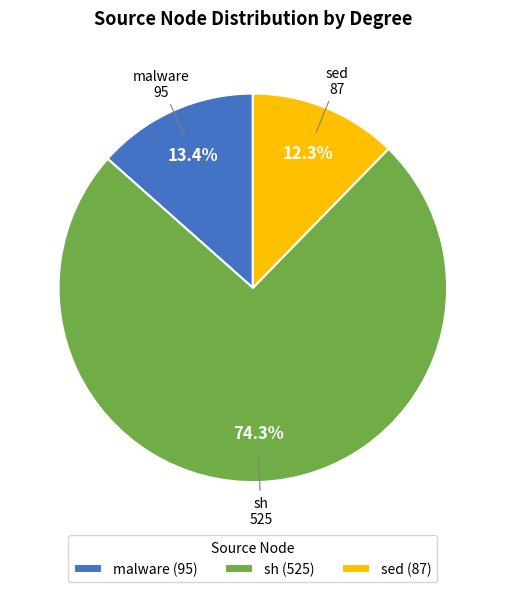

What percentage do sh (525) and sed (87) together represent?

86.6%